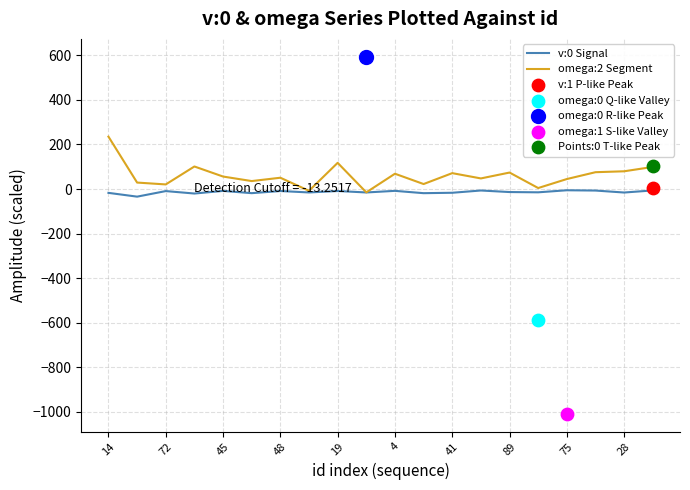

Which series has the widest spread of Y values?

omega:2 Segment